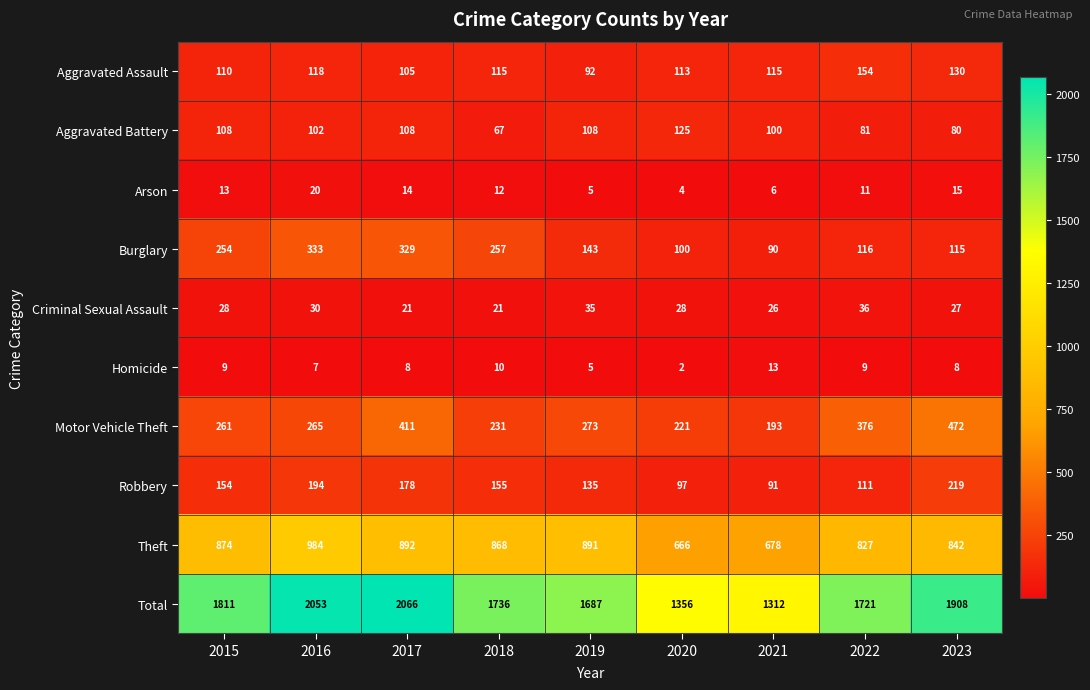

At how many categories does at least one series exceed 912?

9